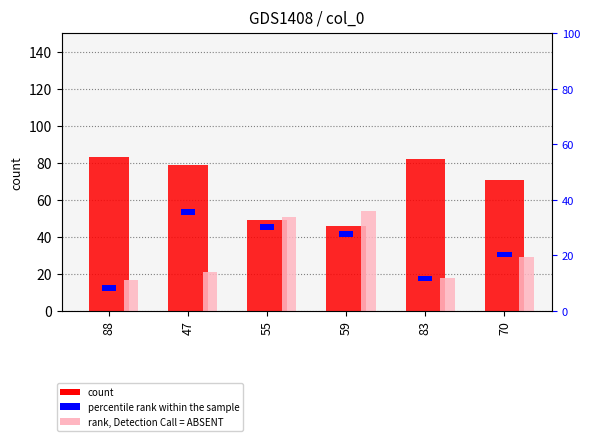

How many distinct data groups are displayed?

3